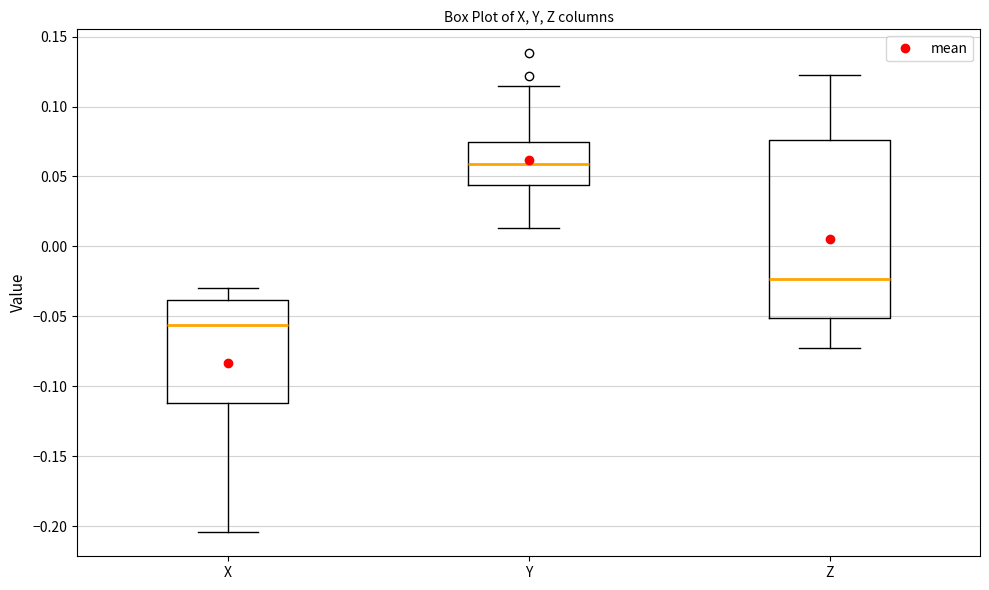

Where is the lower edge of the box for Y on the y-axis? The values are not printed on the chart, so give them approximately, as read against the axis.

0.045